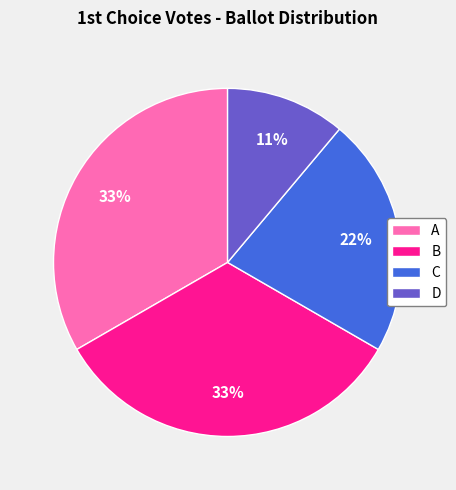

Do C and A together represent more than half of the pie?

Yes